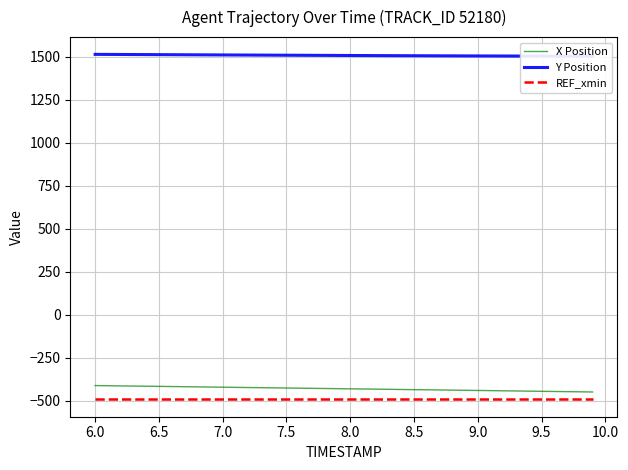

What is the highest value of the X Position series?

-410.5